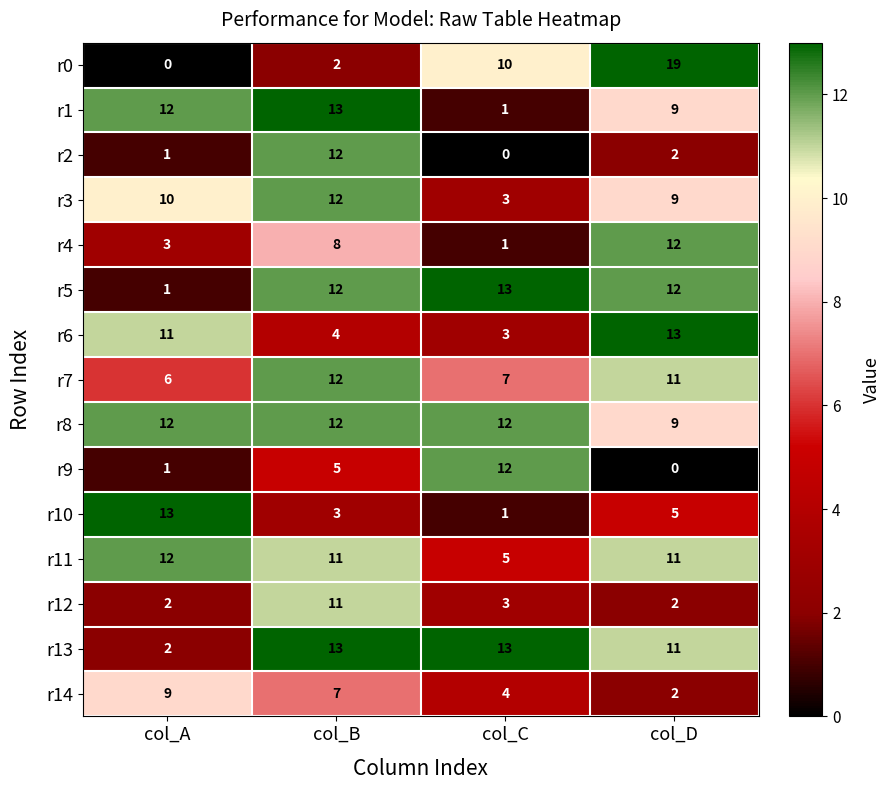

What is the maximum value for r14?

9